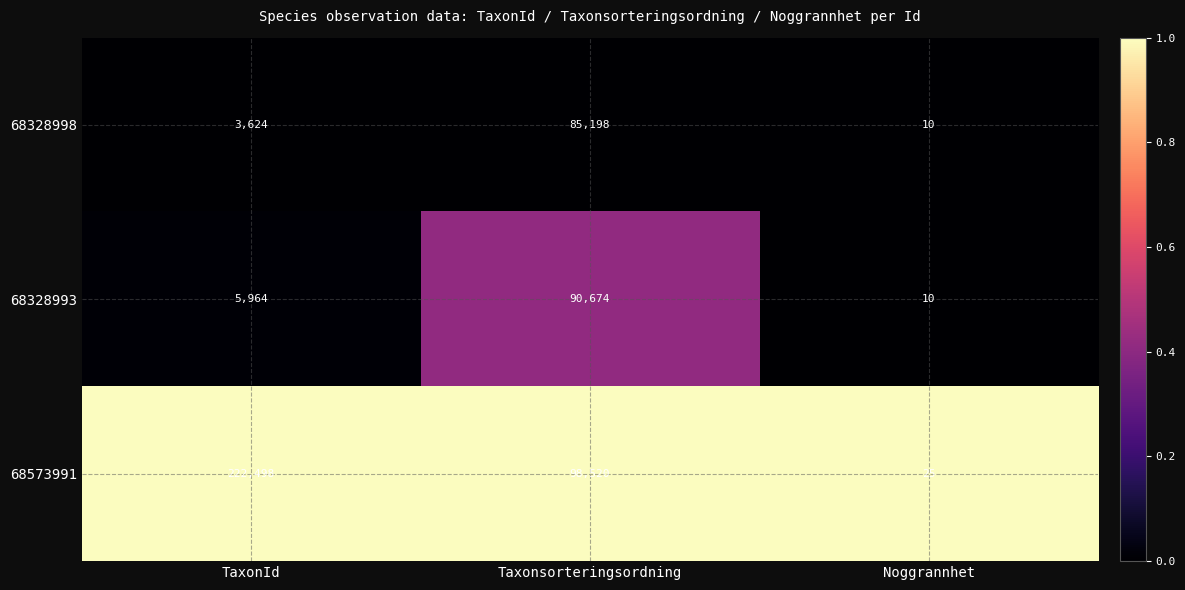

What is the difference between the maximum and minimum values in the 68573991 series?

222473